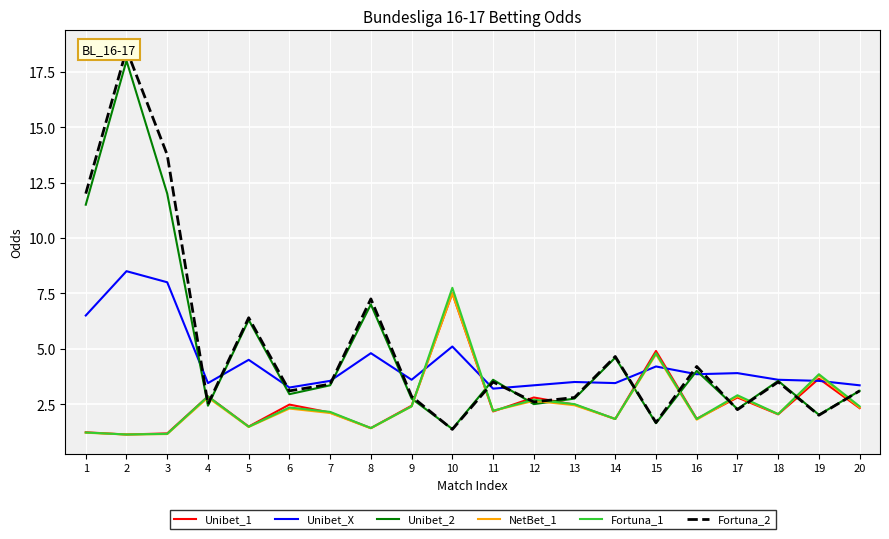

How many distinct data groups are displayed?

6